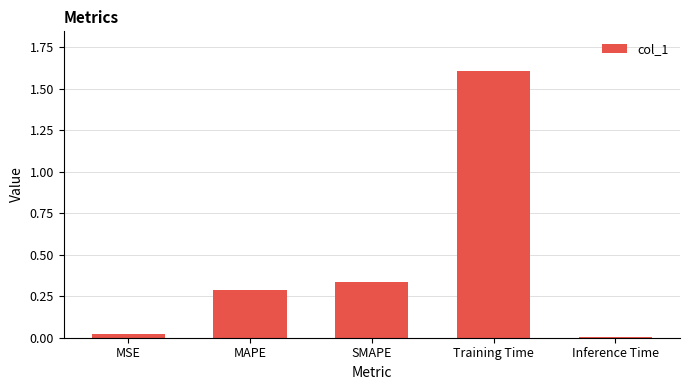

Rank the categories by value from highest to lowest.

Training Time, SMAPE, MAPE, MSE, Inference Time